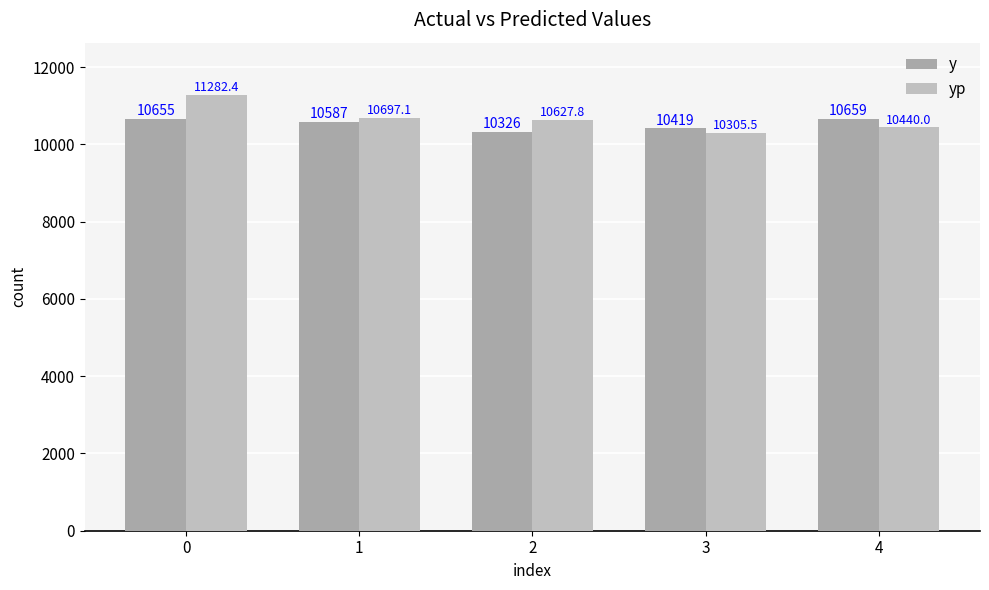

What are all the series names shown in the legend?

y, yp